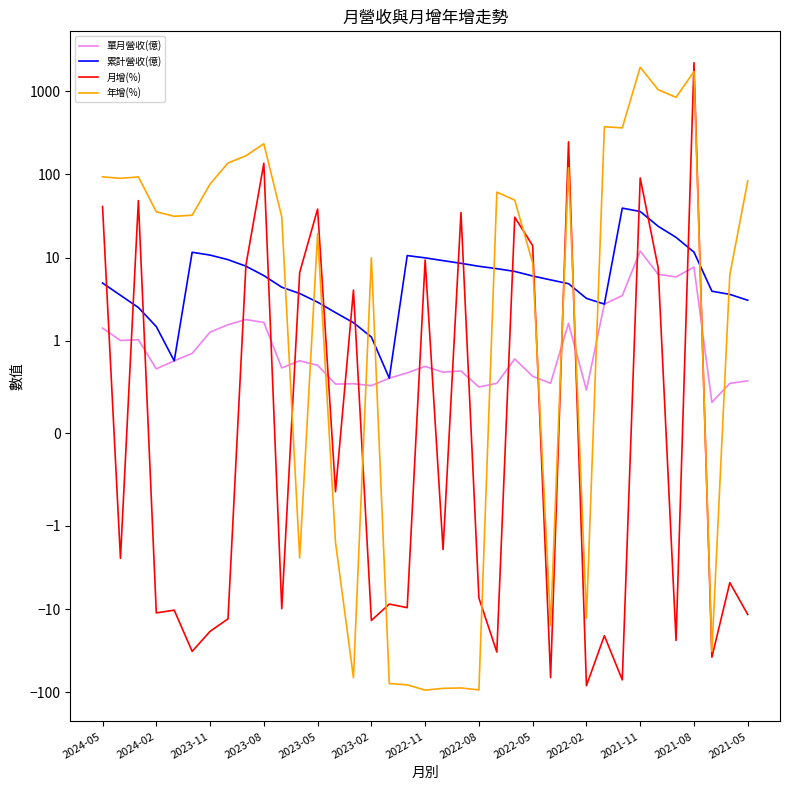

What is the difference between the highest and lowest values at 2023-05?

41.6